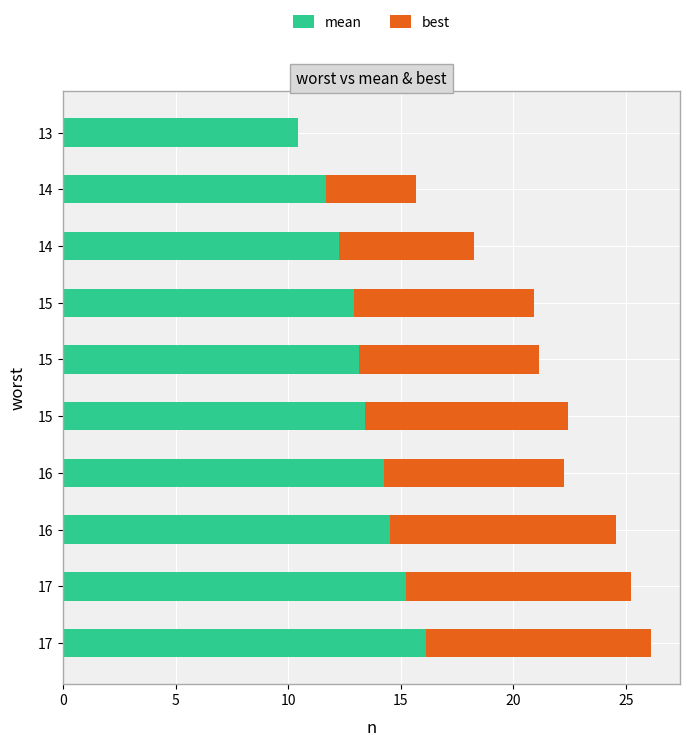

Count the number of data series in this chart.

2